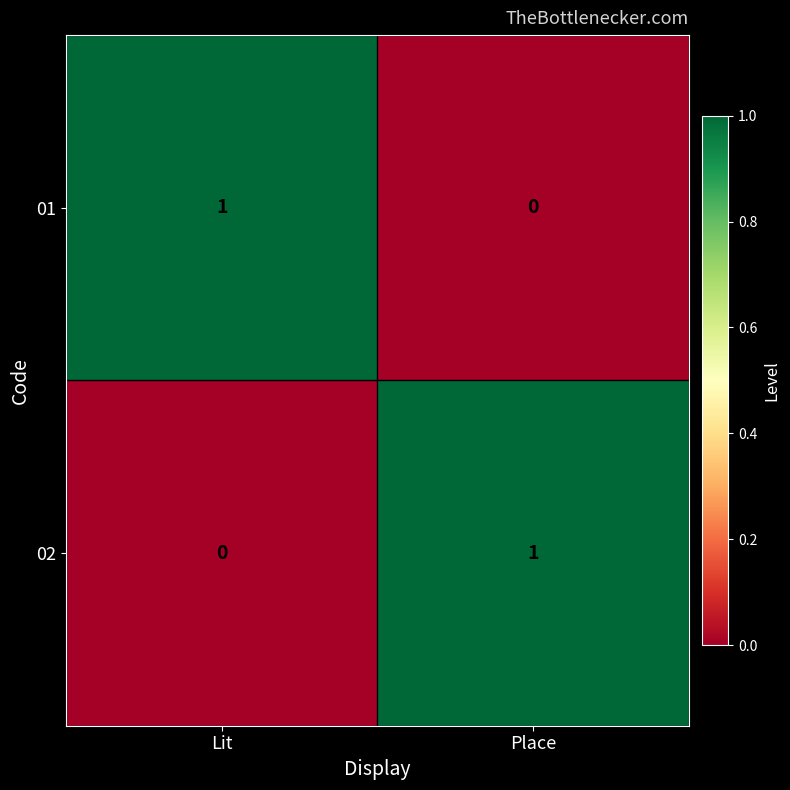

Reading left to right, what are all the values shown in this chart?

01: 1	0
02: 0	1